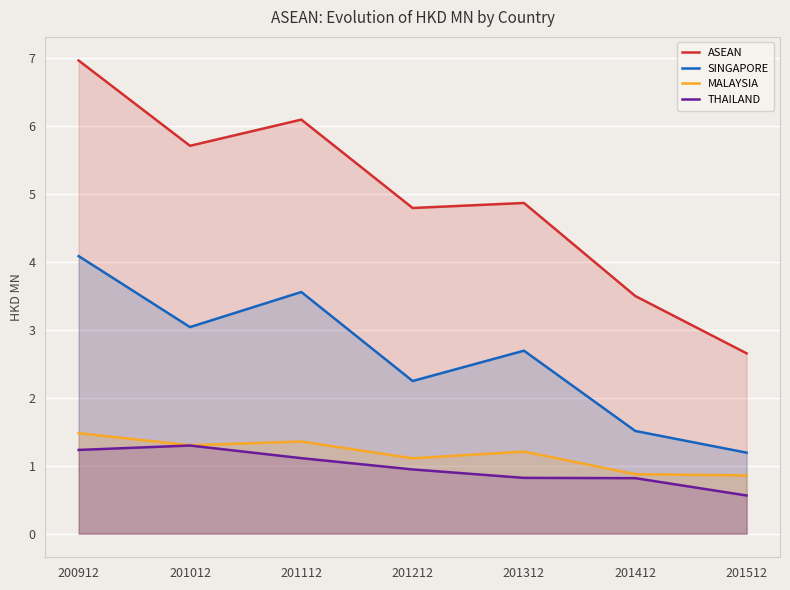

Which series has the largest total across all categories?

ASEAN